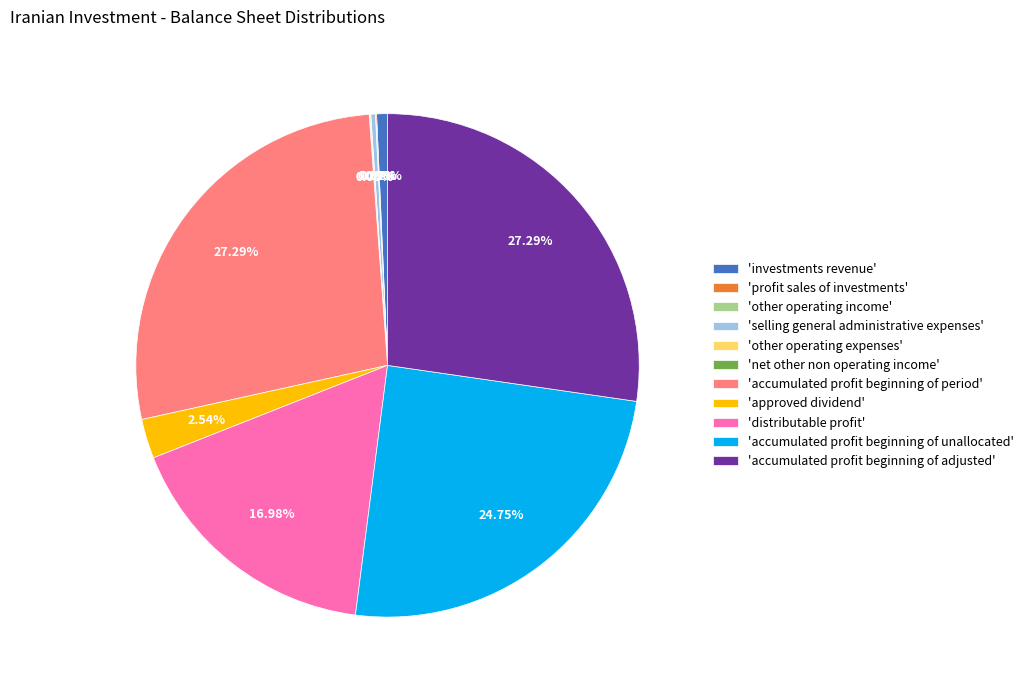

Combined, do 'accumulated profit beginning of adjusted' and 'selling general administrative expenses' account for over 50%?

No